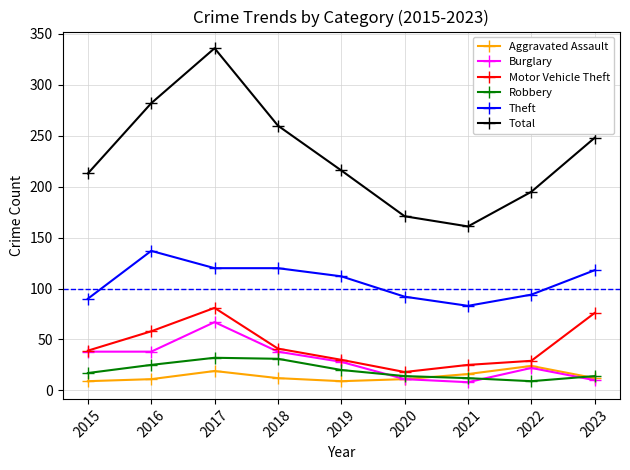

Between 2016 and 2020, which series saw the biggest shift?

Total